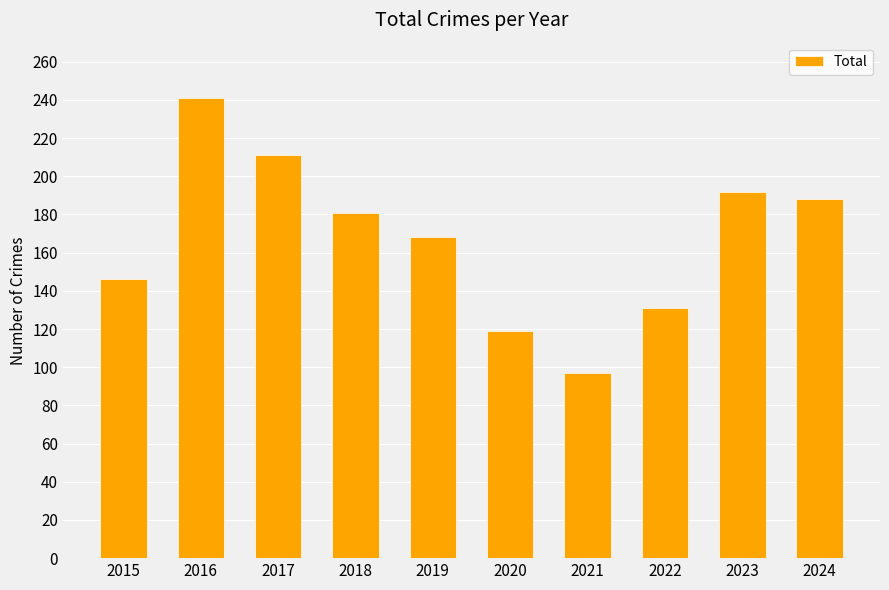

How many data points does each series have?

10